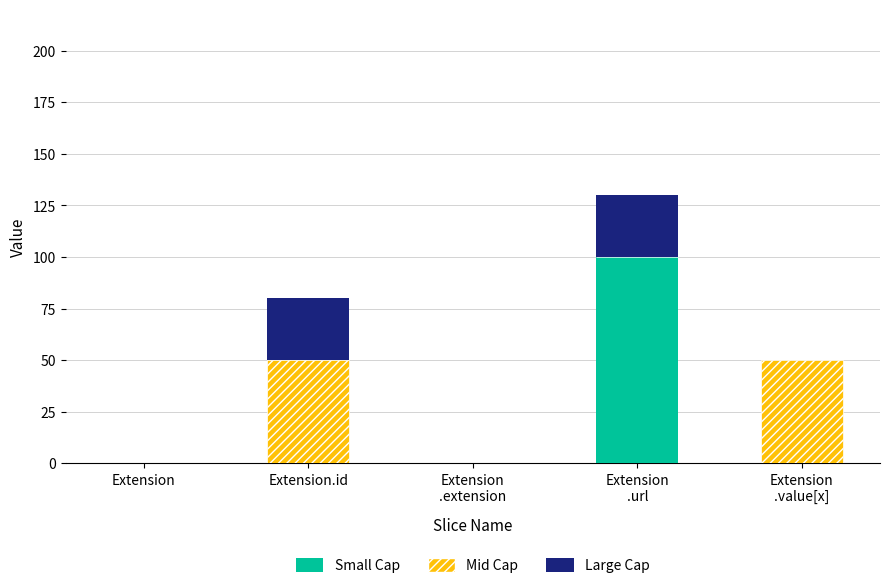

At which label does Small Cap reach its peak?

Extension
.url